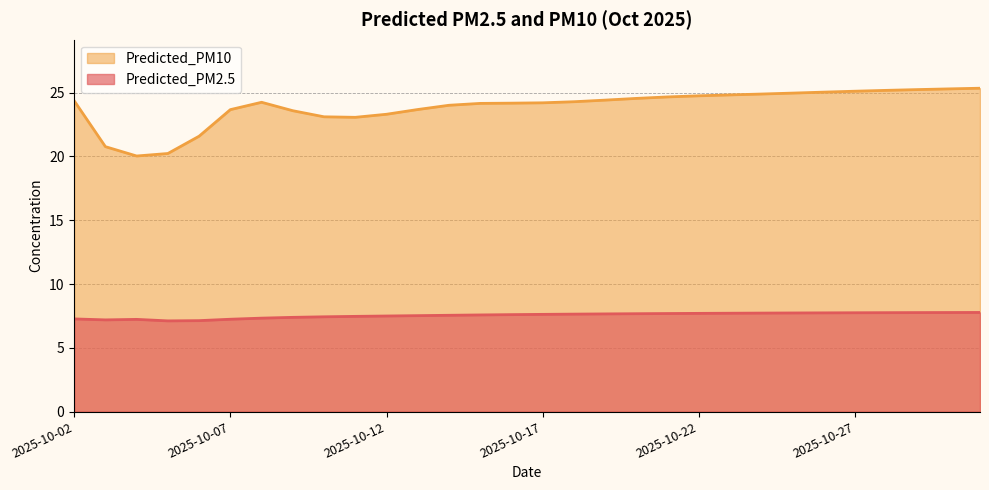

Reading left to right, list all the values displayed in this chart.

Predicted_PM2.5: 7.3	7.2	7.2	7.1	7.1	7.2	7.3	7.4	7.4	7.5	7.5	7.5	7.5	7.6	7.6	7.6	7.6	7.7	7.7	7.7	7.7	7.7	7.7	7.7	7.7	7.7	7.8	7.8	7.8	7.8
Predicted_PM10: 24.4	20.8	20.0	20.2	21.6	23.7	24.2	23.6	23.1	23.1	23.3	23.7	24.0	24.2	24.2	24.2	24.3	24.4	24.5	24.7	24.8	24.8	24.9	25.0	25.0	25.1	25.2	25.2	25.3	25.3